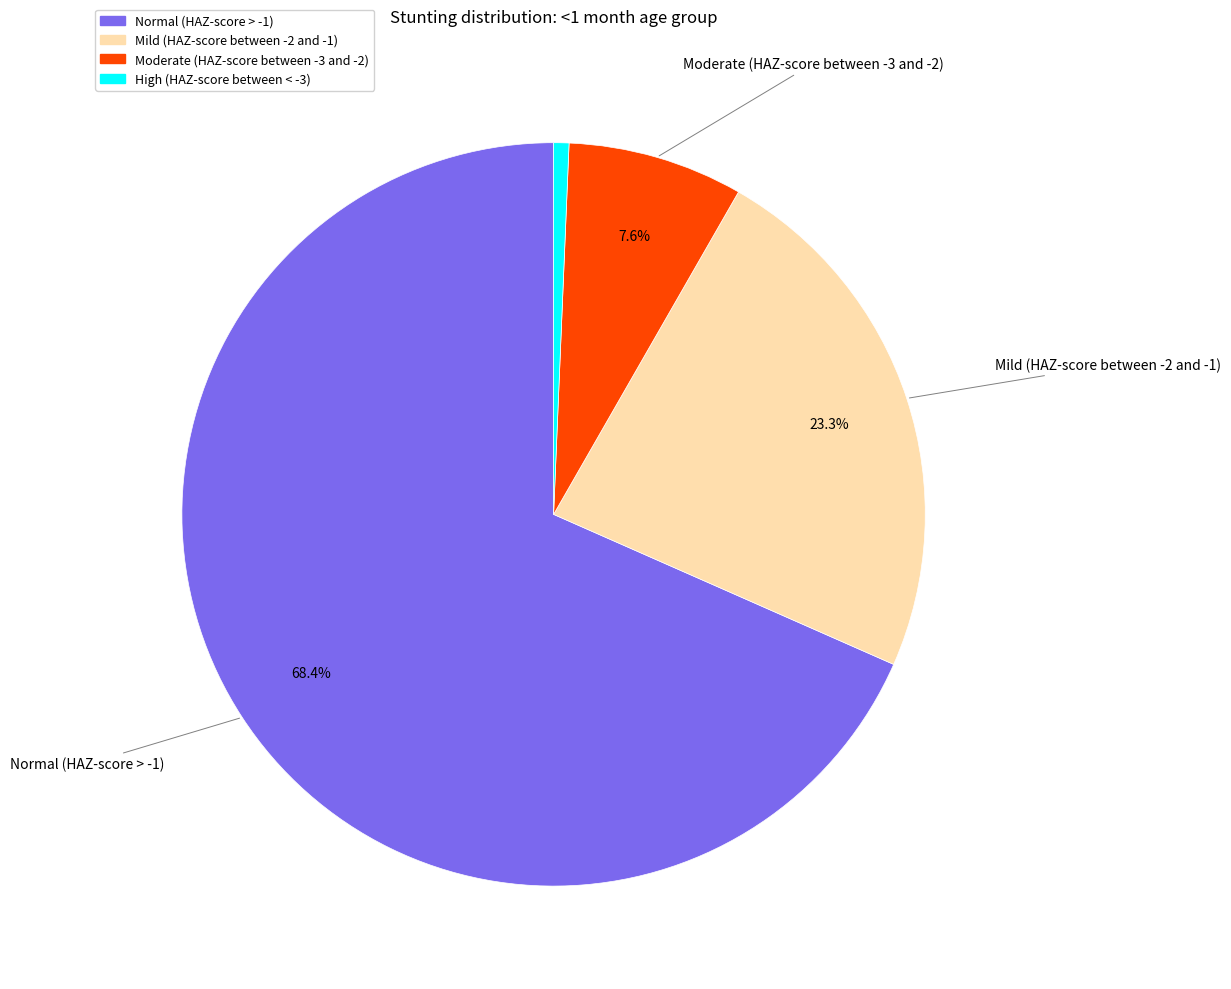

Is the sum of High (HAZ-score between < -3) and Mild (HAZ-score between -2 and -1) greater than half?

No